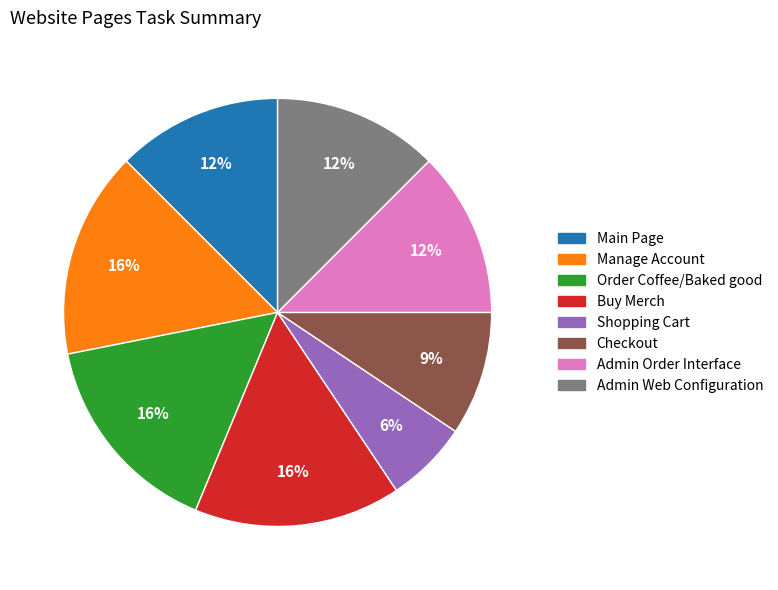

To the nearest percent, what is the average slice percentage?

12%